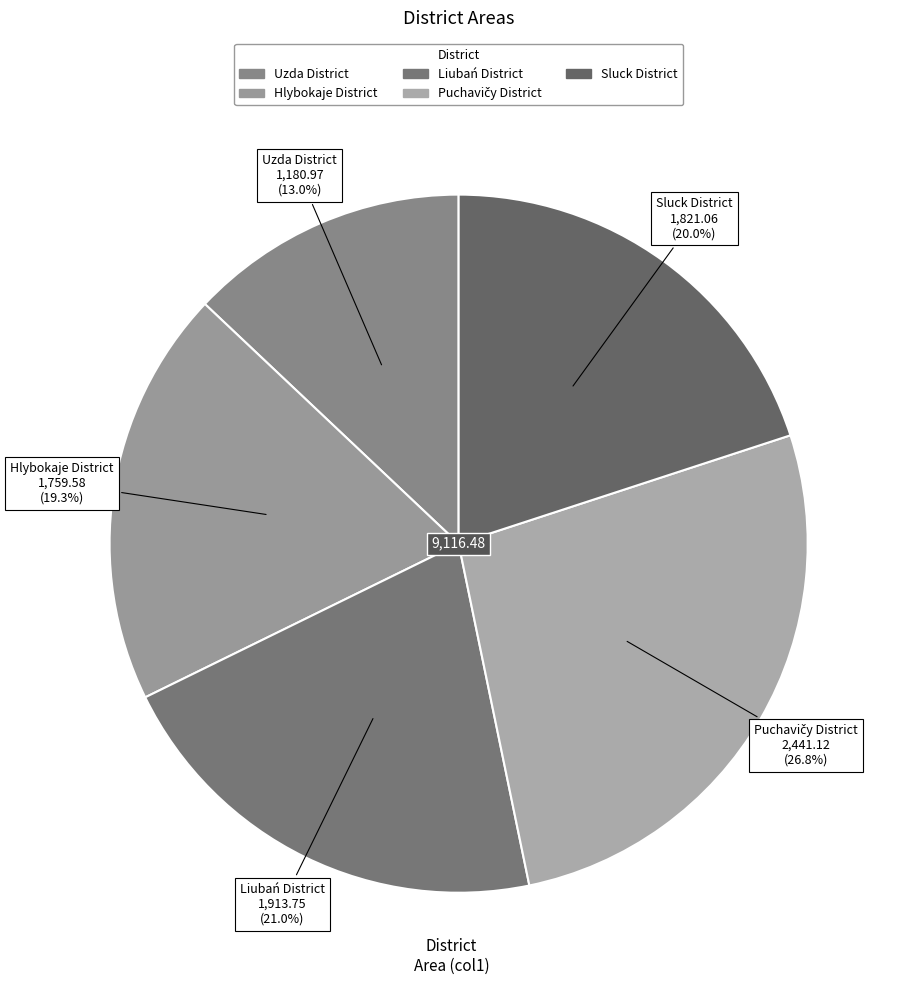

Do Sluck District and Uzda District together represent more than half of the pie?

No